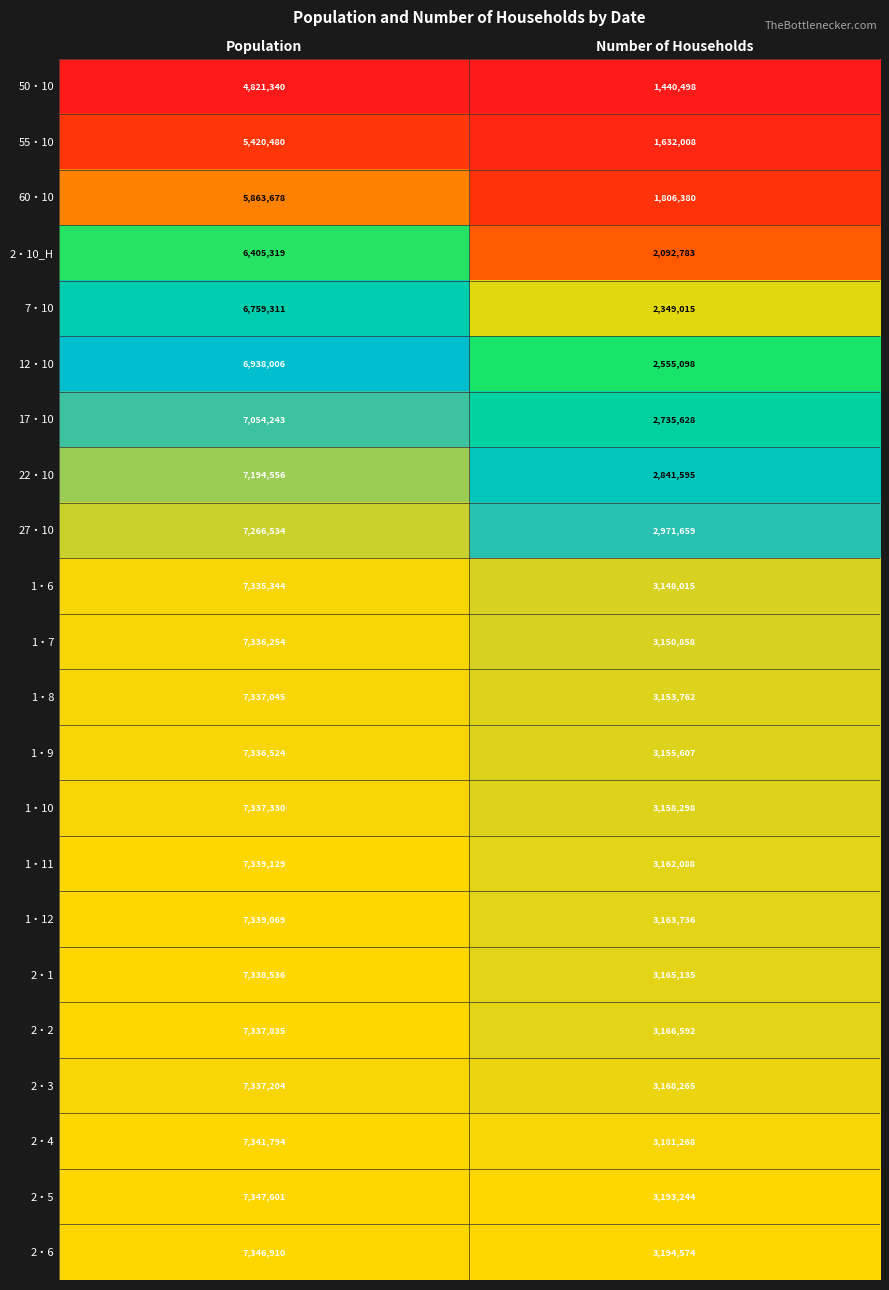

Is the value of 27・10 at Population greater than the value of 50・10 at Population?

Yes